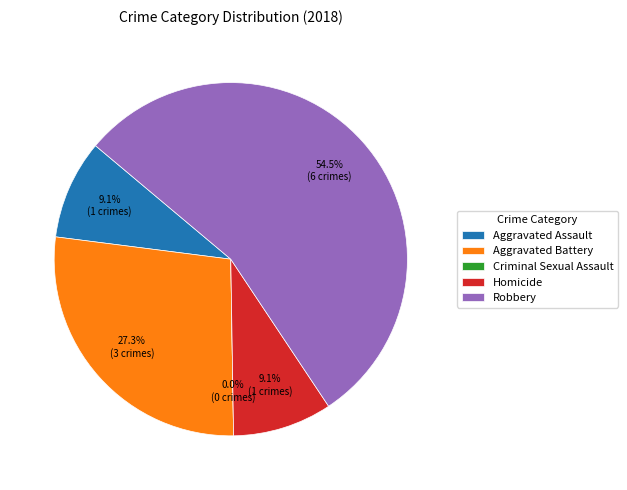

What percentage do Criminal Sexual Assault and Robbery together represent?

54.5%